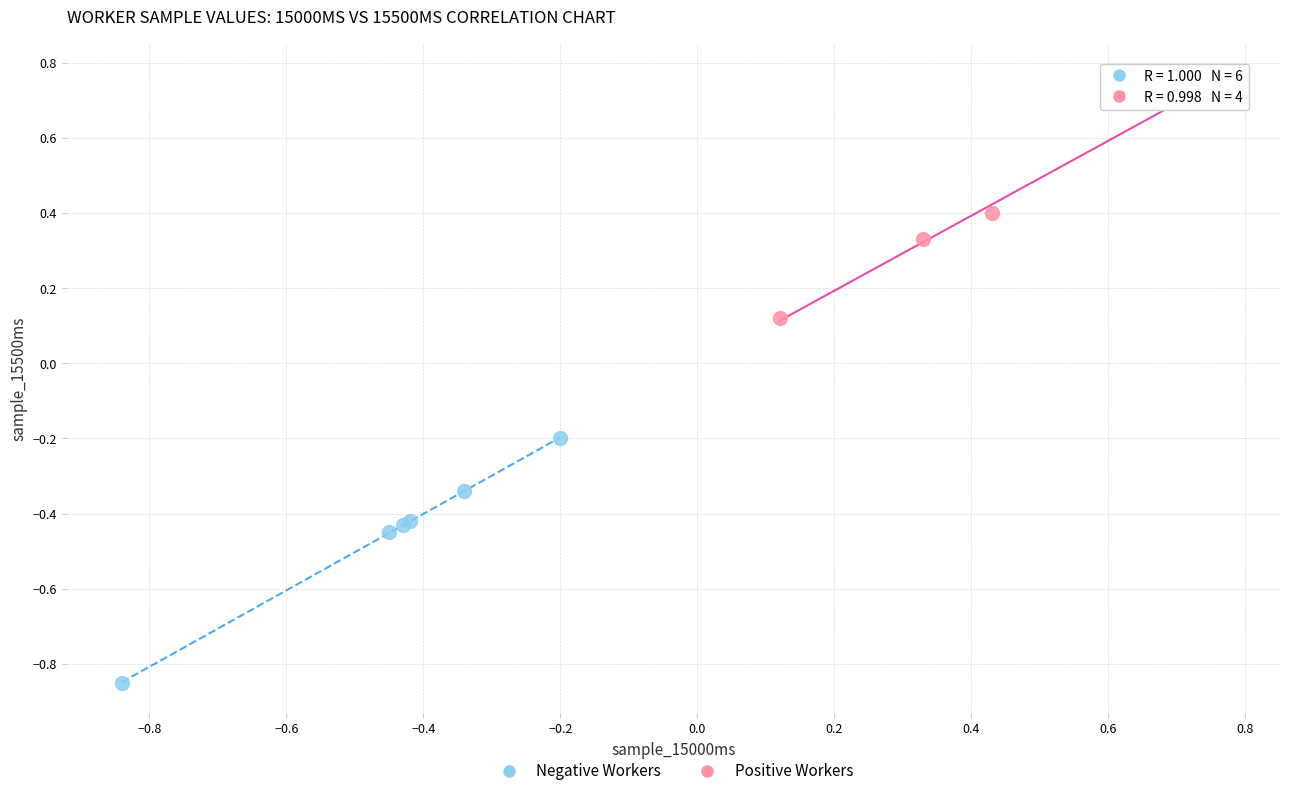

What are all the series names shown in the legend?

Negative Workers, Positive Workers